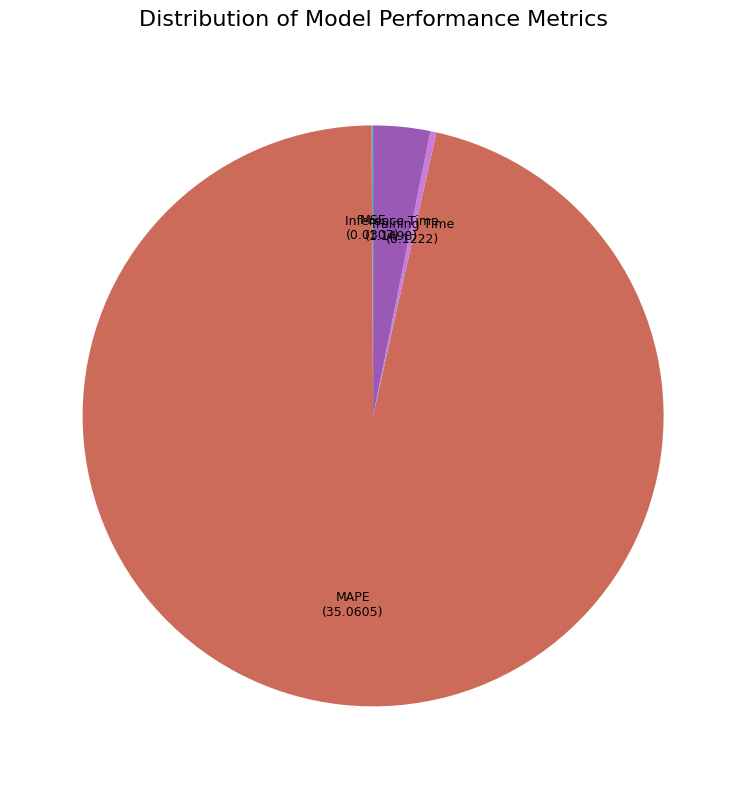

What is the largest slice in the pie chart?

MAPE